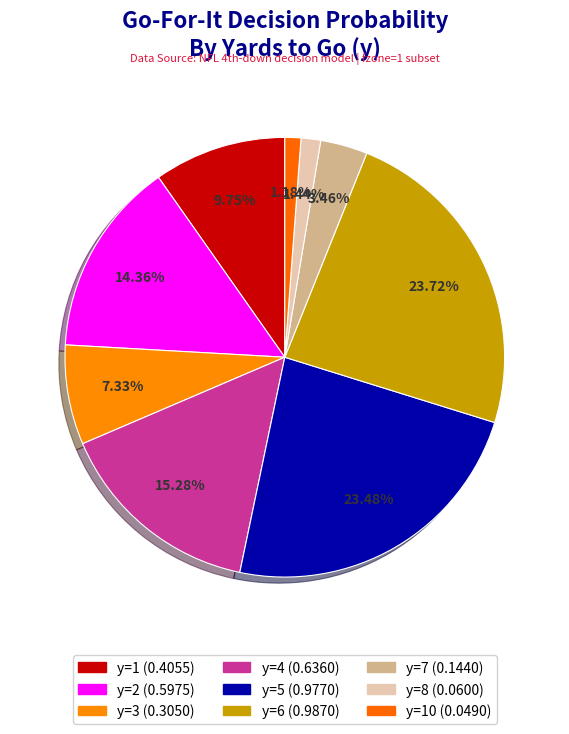

Count the number of slices in the pie.

9